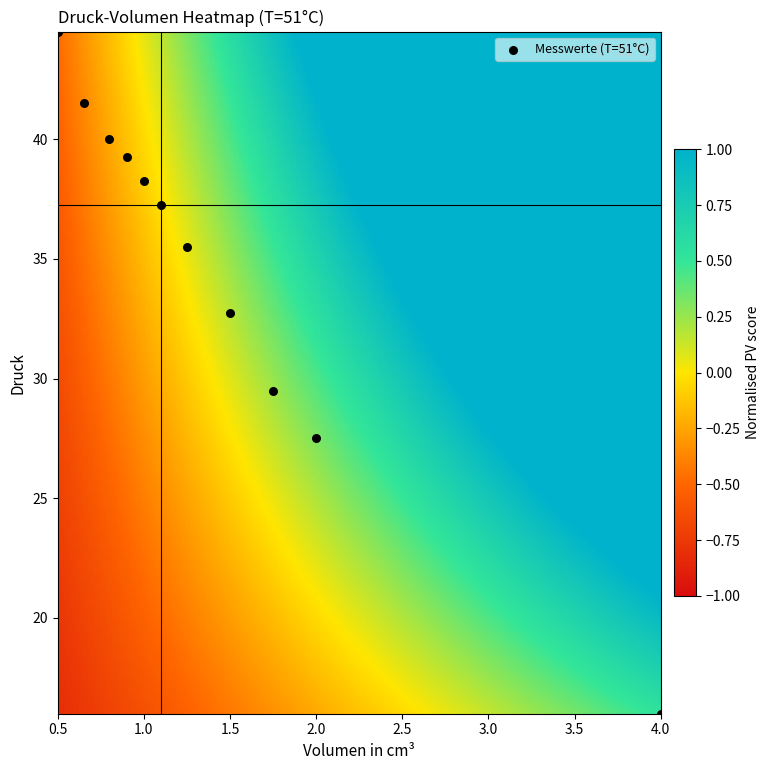

How many data points are displayed?

11